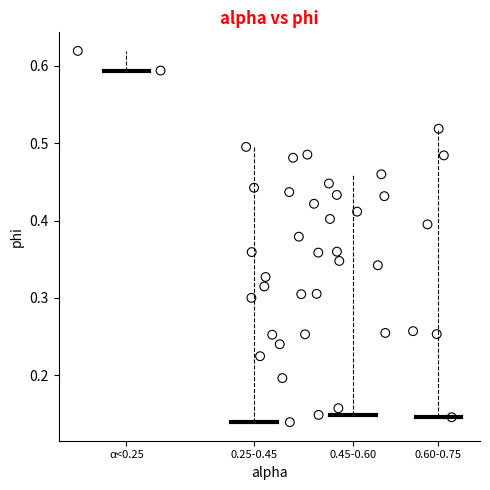

Count the number of points in this scatter plot.

40